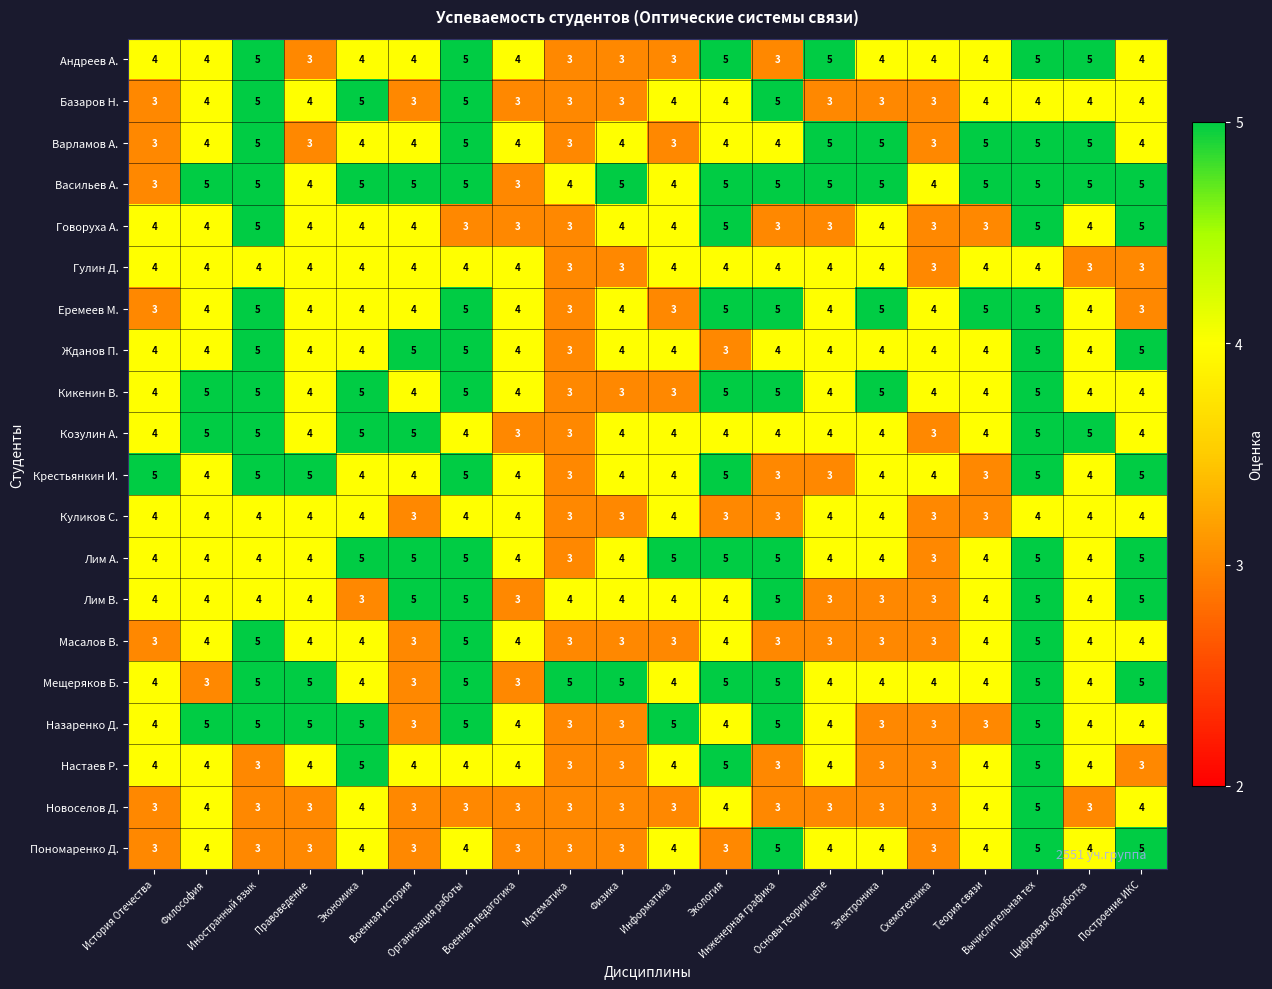

What is the greatest value displayed?

5